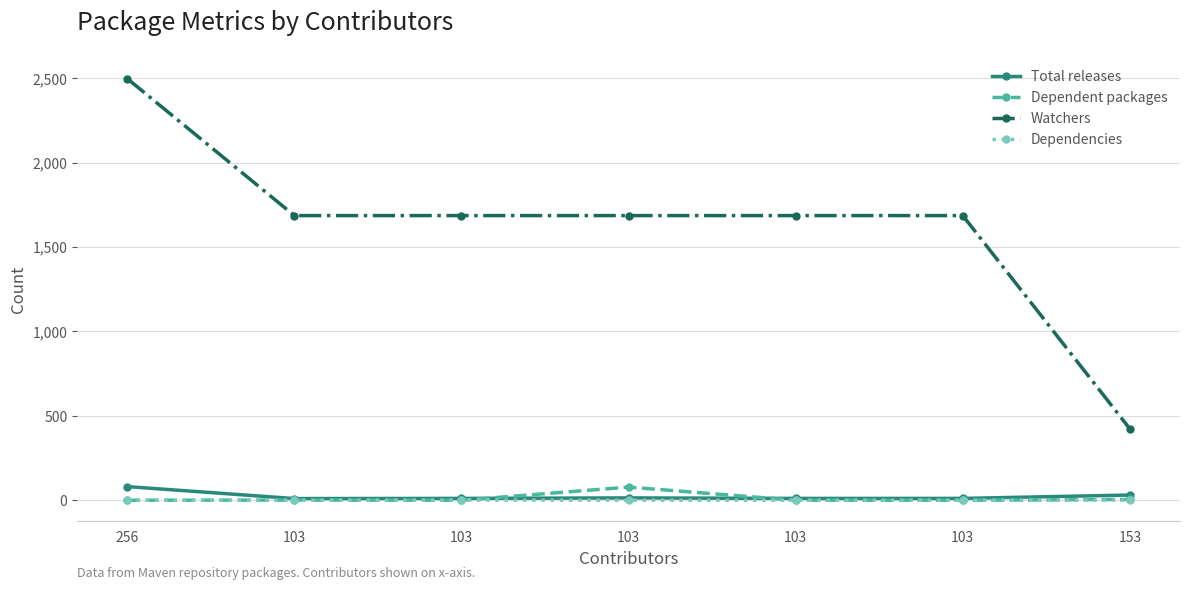

What are all the series names shown in the legend?

Total releases, Dependent packages, Watchers, Dependencies